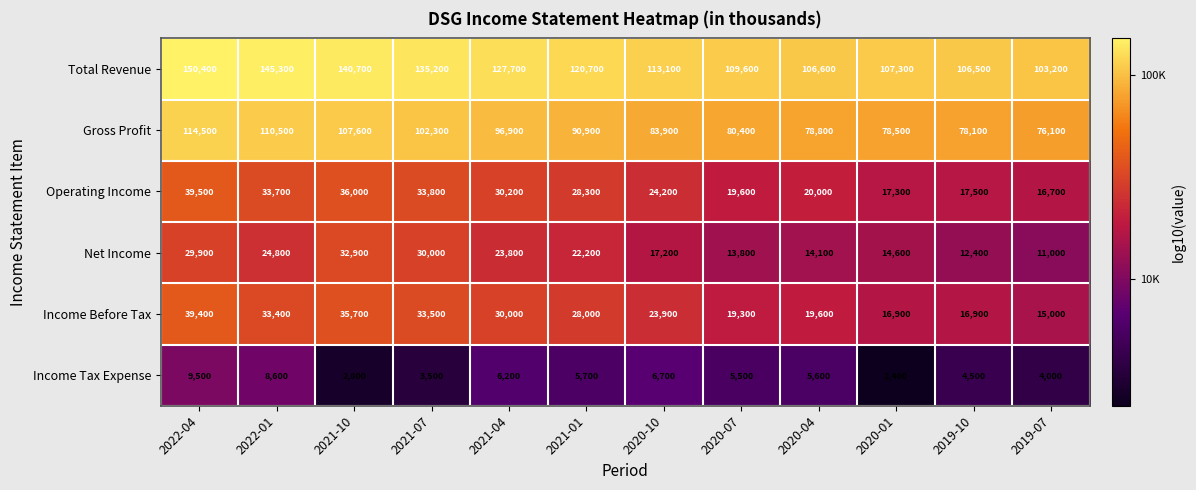

The value of Income Before Tax at 2022-01 is 13897. True or false?

False